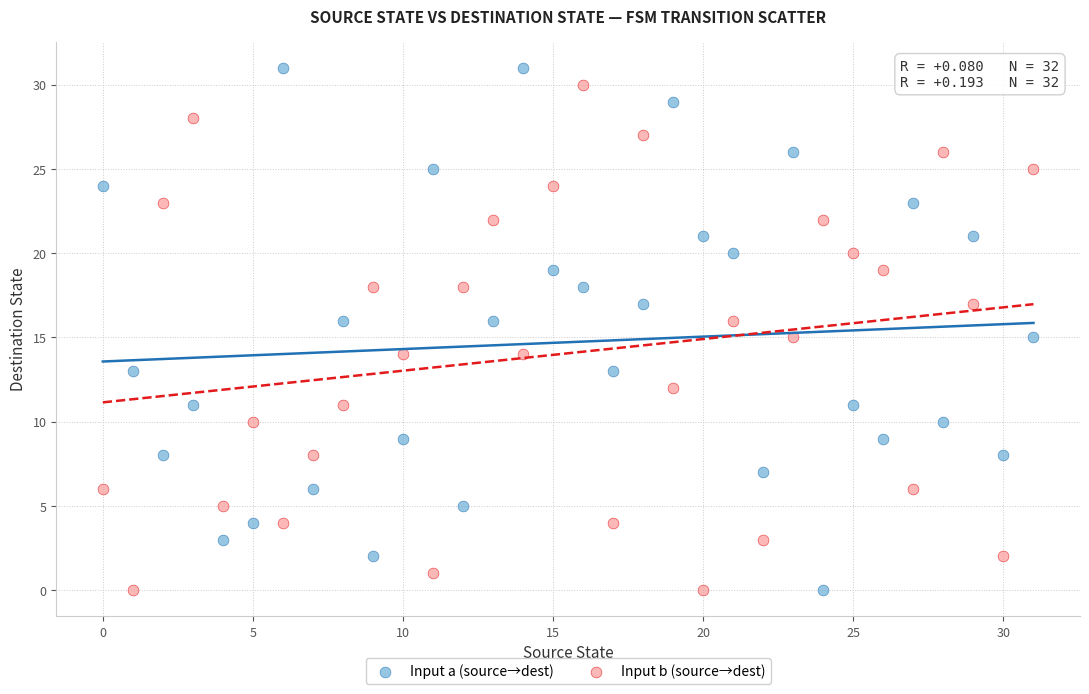

Which series has the largest Y range (max minus min)?

Input a (source→dest)